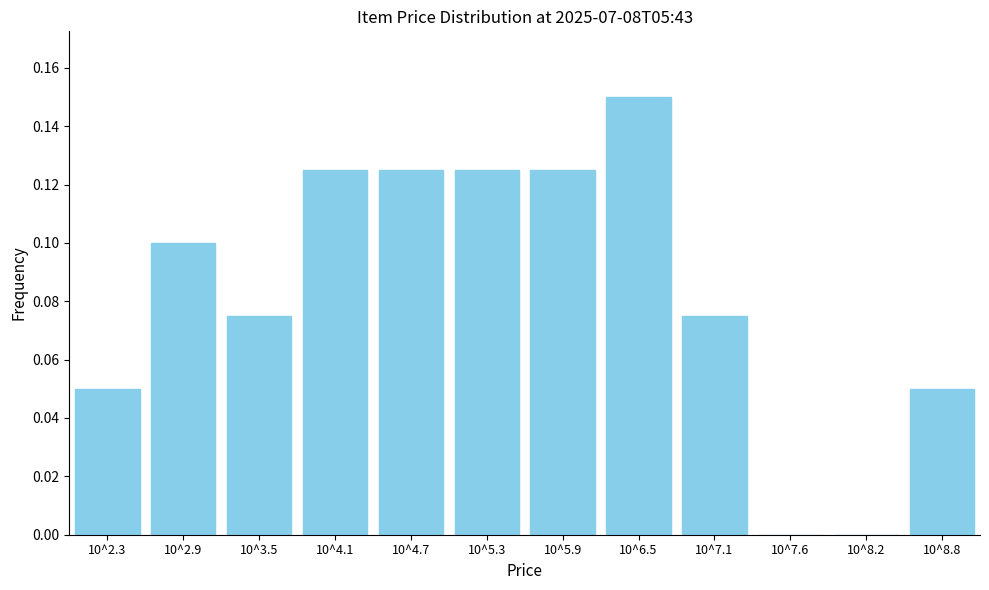

At which category does the chart reach its peak across all series?

10^6.5